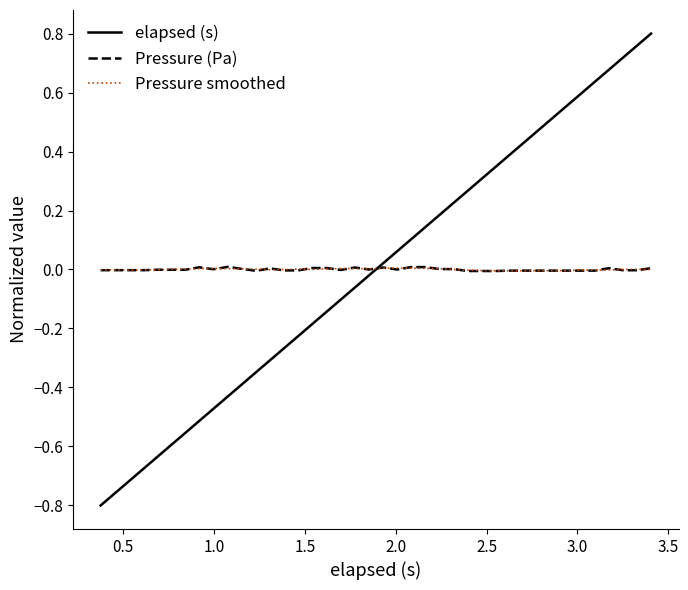

Which series has the widest spread of values?

elapsed (s)